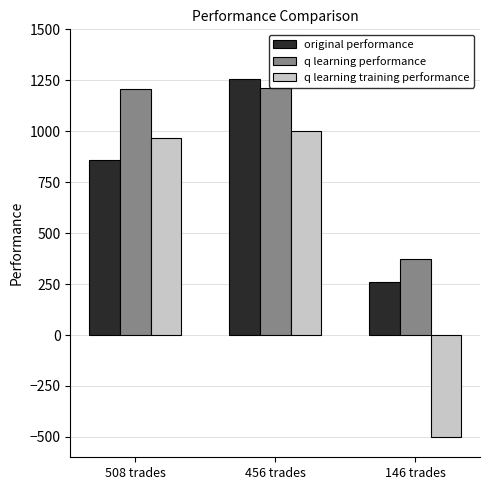

Which series has the widest spread of values?

q learning training performance